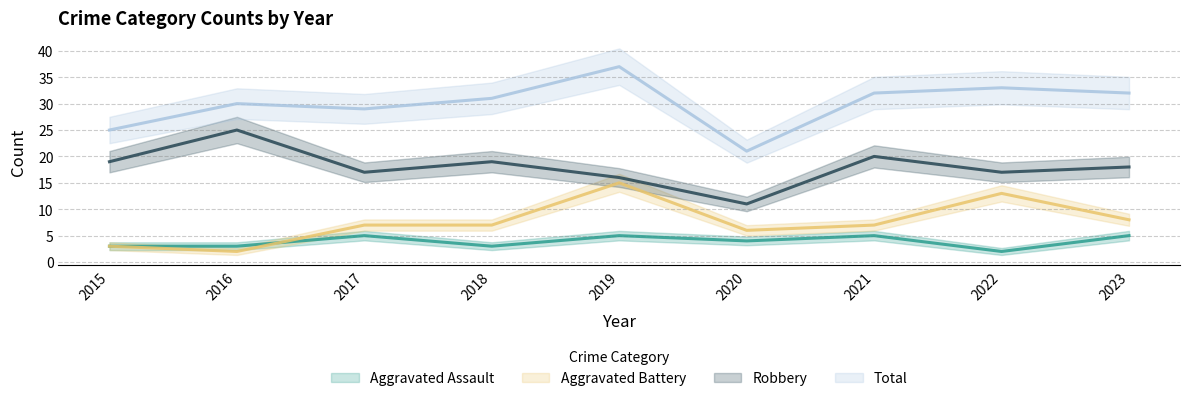

How many lines are shown in the chart?

4